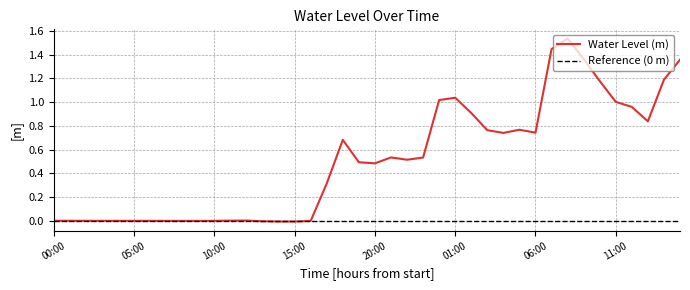

How many values are below 0?

10